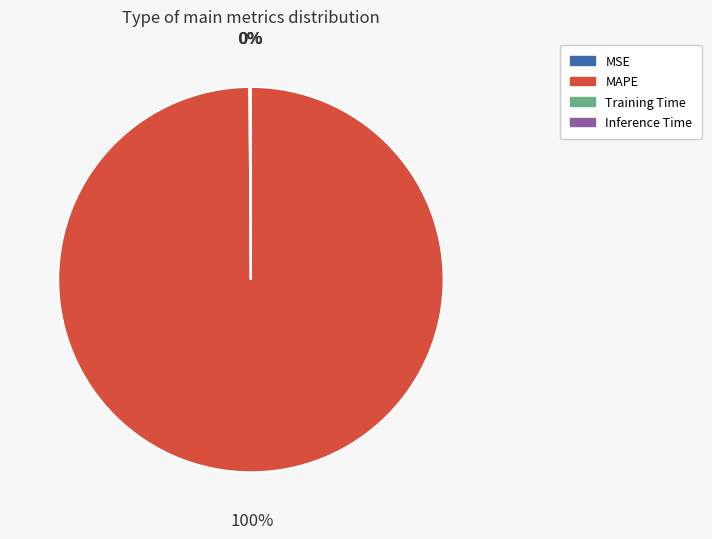

Is there a majority slice in this chart?

Yes